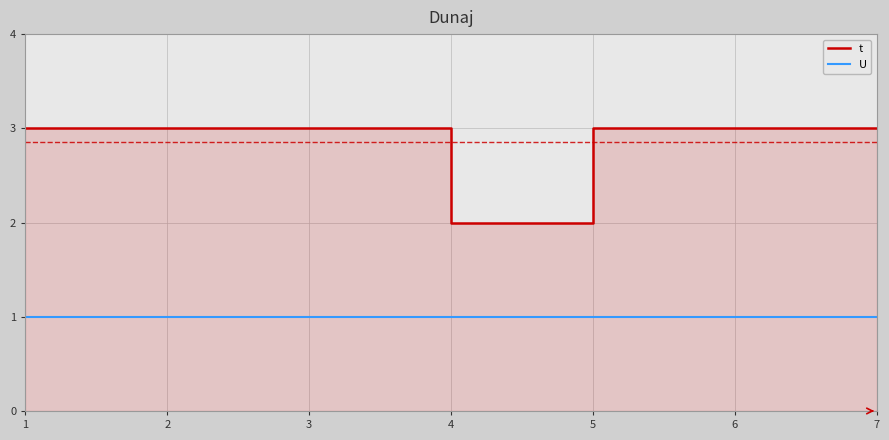

True or false: t and U cross at least once.

False